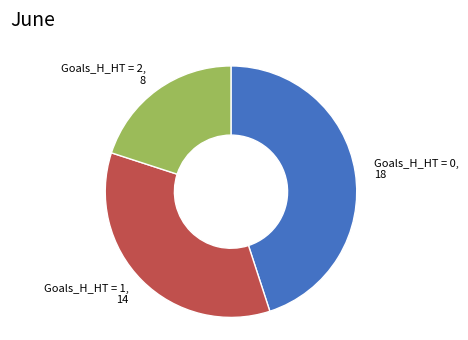

True or false: Goals_H_HT = 1, 14 accounts for 35% of the total.

True